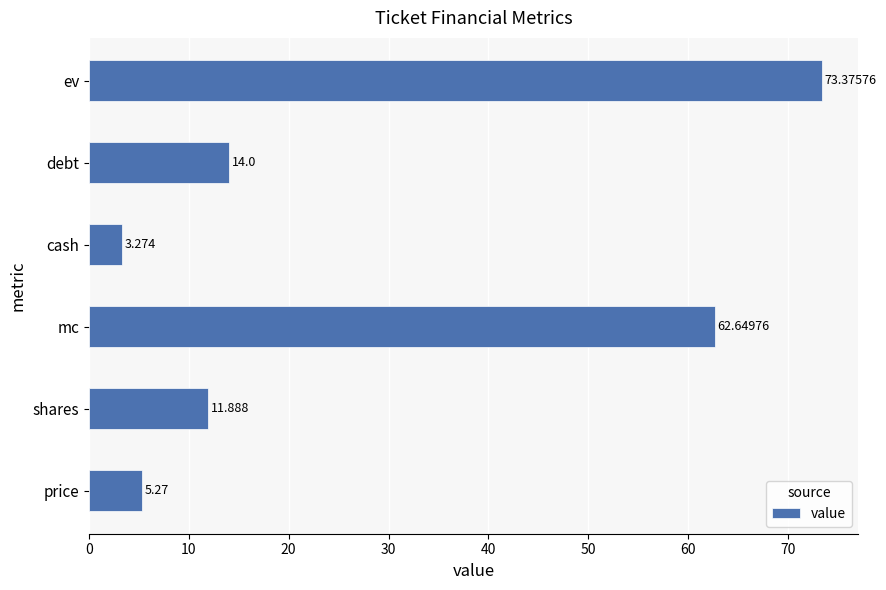

What is the difference between the maximum and minimum values?

70.1